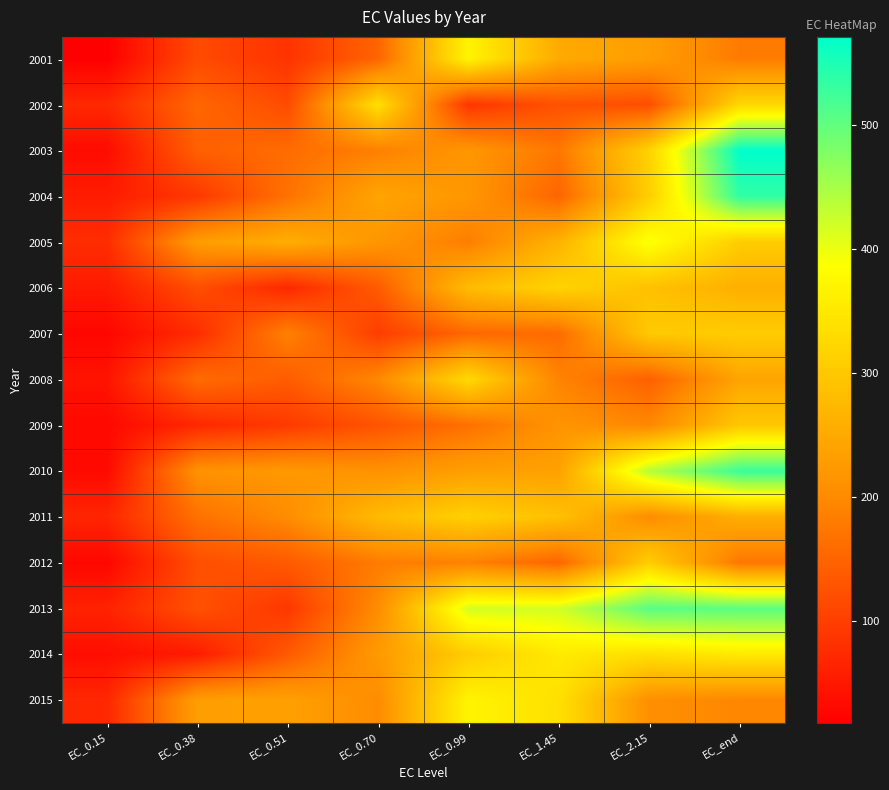

Reading right to left, transcribe all the data shown in this chart.

2001: EC_end=180.1	EC_2.15=231.2	EC_1.45=250.9	EC_0.99=369.1	EC_0.70=150.9	EC_0.51=85.9	EC_0.38=116.7	EC_0.15=17.7
2002: EC_end=324.7	EC_2.15=121.2	EC_1.45=126.0	EC_0.99=88.8	EC_0.70=336.9	EC_0.51=117.1	EC_0.38=153.3	EC_0.15=71.1
2003: EC_end=571.4	EC_2.15=314.4	EC_1.45=174.4	EC_0.99=219.2	EC_0.70=186.4	EC_0.51=160.7	EC_0.38=143.9	EC_0.15=34.0
2004: EC_end=535.9	EC_2.15=308.9	EC_1.45=151.0	EC_0.99=219.5	EC_0.70=242.6	EC_0.51=167.6	EC_0.38=91.7	EC_0.15=55.7
2005: EC_end=305.8	EC_2.15=393.7	EC_1.45=265.0	EC_0.99=183.9	EC_0.70=218.5	EC_0.51=257.0	EC_0.38=228.8	EC_0.15=77.4
2006: EC_end=259.4	EC_2.15=287.7	EC_1.45=317.0	EC_0.99=279.7	EC_0.70=137.7	EC_0.51=70.2	EC_0.38=121.0	EC_0.15=53.0
2007: EC_end=305.5	EC_2.15=301.3	EC_1.45=159.8	EC_0.99=154.9	EC_0.70=98.7	EC_0.51=187.9	EC_0.38=76.8	EC_0.15=26.7
2008: EC_end=241.6	EC_2.15=144.5	EC_1.45=191.6	EC_0.99=326.9	EC_0.70=198.1	EC_0.51=139.5	EC_0.38=159.9	EC_0.15=44.0
2009: EC_end=298.1	EC_2.15=197.1	EC_1.45=215.6	EC_0.99=165.1	EC_0.70=127.9	EC_0.51=94.2	EC_0.38=71.4	EC_0.15=29.6
2010: EC_end=530.1	EC_2.15=440.1	EC_1.45=236.1	EC_0.99=233.3	EC_0.70=211.0	EC_0.51=223.1	EC_0.38=212.1	EC_0.15=31.1
2011: EC_end=257.7	EC_2.15=203.9	EC_1.45=287.5	EC_0.99=312.6	EC_0.70=277.4	EC_0.51=203.4	EC_0.38=166.4	EC_0.15=67.8
2012: EC_end=174.3	EC_2.15=308.4	EC_1.45=152.0	EC_0.99=188.9	EC_0.70=181.0	EC_0.51=136.6	EC_0.38=121.8	EC_0.15=27.2
2013: EC_end=505.4	EC_2.15=507.1	EC_1.45=419.4	EC_0.99=417.7	EC_0.70=203.5	EC_0.51=90.9	EC_0.38=124.6	EC_0.15=63.8
2014: EC_end=354.4	EC_2.15=336.3	EC_1.45=353.8	EC_0.99=306.2	EC_0.70=225.5	EC_0.51=135.9	EC_0.38=54.7	EC_0.15=37.4
2015: EC_end=195.5	EC_2.15=207.9	EC_1.45=338.0	EC_0.99=369.8	EC_0.70=202.8	EC_0.51=236.1	EC_0.38=231.1	EC_0.15=69.8